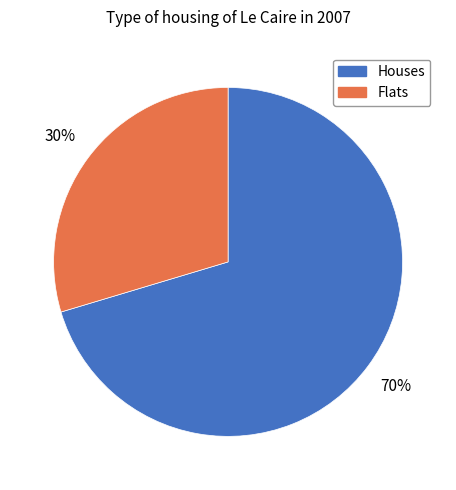

How many slices are in this pie chart?

2